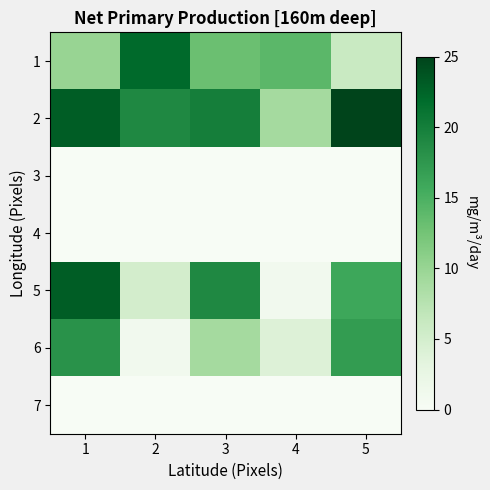

Which label corresponds to the smallest value in the chart?

1